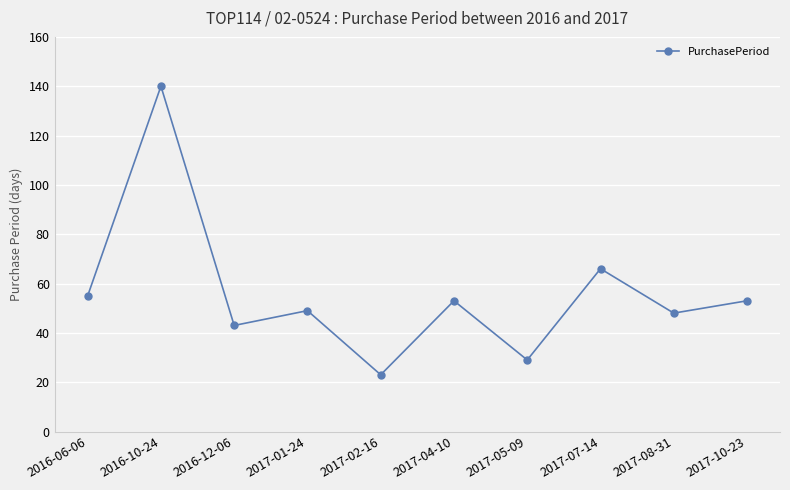

What is the label of the 5th point from the right?

2017-04-10